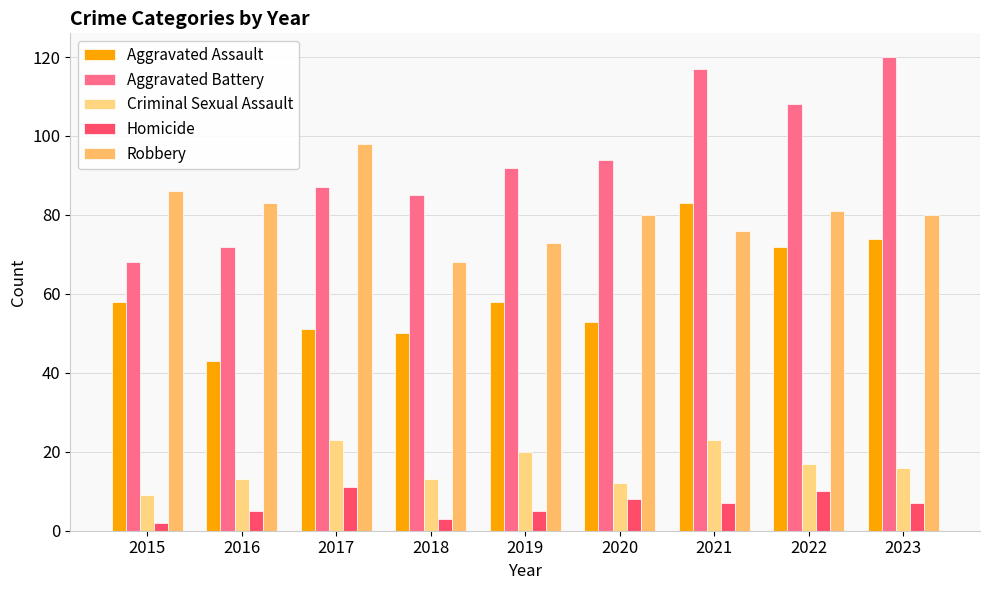

Rank the series at 2018 from highest to lowest value.

Aggravated Battery, Robbery, Aggravated Assault, Criminal Sexual Assault, Homicide